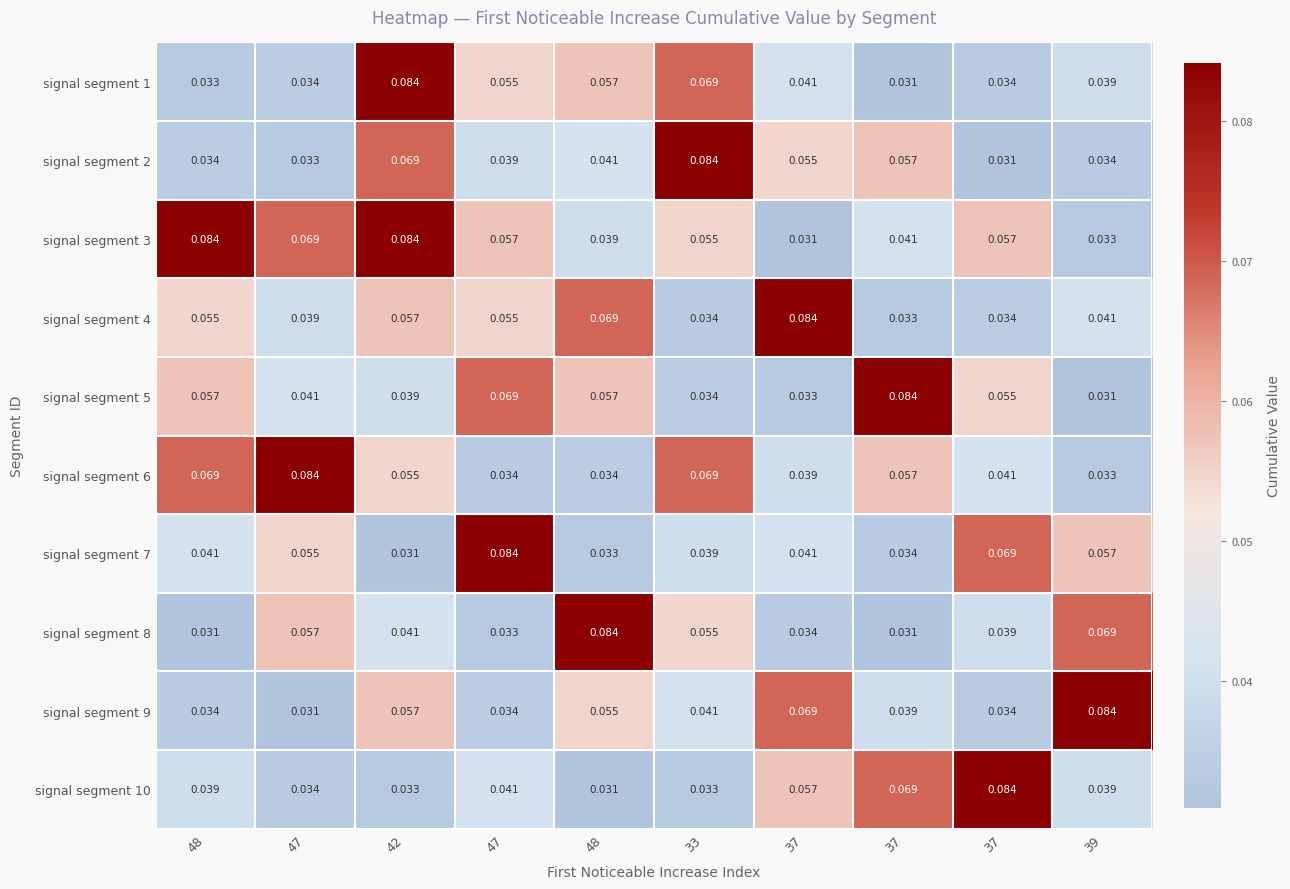

Reading left to right, transcribe all the data shown in this chart.

signal segment 1: 48=0.0	47=0.0	42=0.1	47=0.1	48=0.1	33=0.1	37=0.0	37=0.0	37=0.0	39=0.0
signal segment 2: 48=0.0	47=0.0	42=0.1	47=0.0	48=0.0	33=0.1	37=0.1	37=0.1	37=0.0	39=0.0
signal segment 3: 48=0.1	47=0.1	42=0.1	47=0.1	48=0.0	33=0.1	37=0.0	37=0.0	37=0.1	39=0.0
signal segment 4: 48=0.1	47=0.0	42=0.1	47=0.1	48=0.1	33=0.0	37=0.1	37=0.0	37=0.0	39=0.0
signal segment 5: 48=0.1	47=0.0	42=0.0	47=0.1	48=0.1	33=0.0	37=0.0	37=0.1	37=0.1	39=0.0
signal segment 6: 48=0.1	47=0.1	42=0.1	47=0.0	48=0.0	33=0.1	37=0.0	37=0.1	37=0.0	39=0.0
signal segment 7: 48=0.0	47=0.1	42=0.0	47=0.1	48=0.0	33=0.0	37=0.0	37=0.0	37=0.1	39=0.1
signal segment 8: 48=0.0	47=0.1	42=0.0	47=0.0	48=0.1	33=0.1	37=0.0	37=0.0	37=0.0	39=0.1
signal segment 9: 48=0.0	47=0.0	42=0.1	47=0.0	48=0.1	33=0.0	37=0.1	37=0.0	37=0.0	39=0.1
signal segment 10: 48=0.0	47=0.0	42=0.0	47=0.0	48=0.0	33=0.0	37=0.1	37=0.1	37=0.1	39=0.0